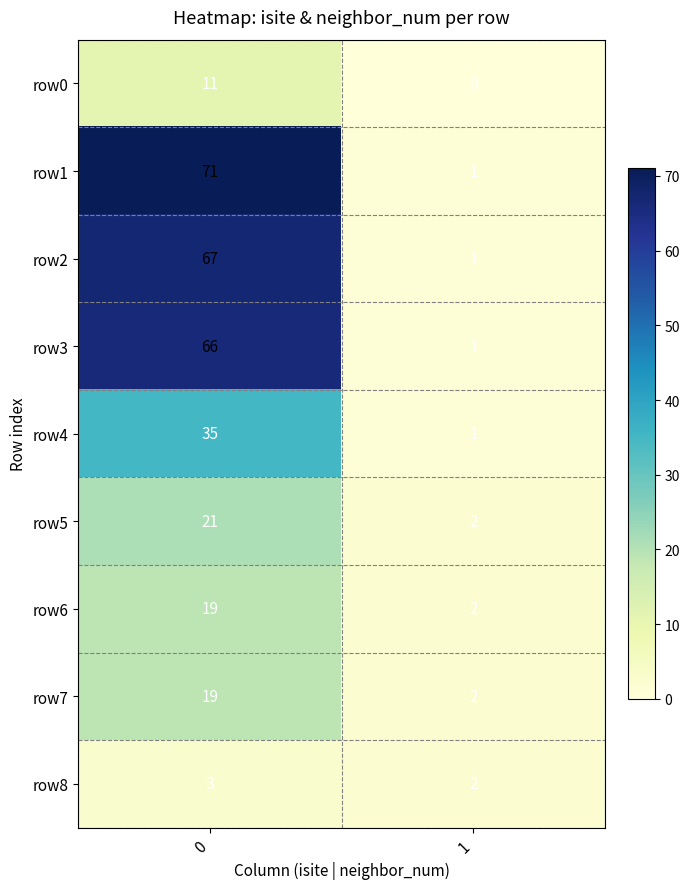

What is the total value across all series at 0?

312